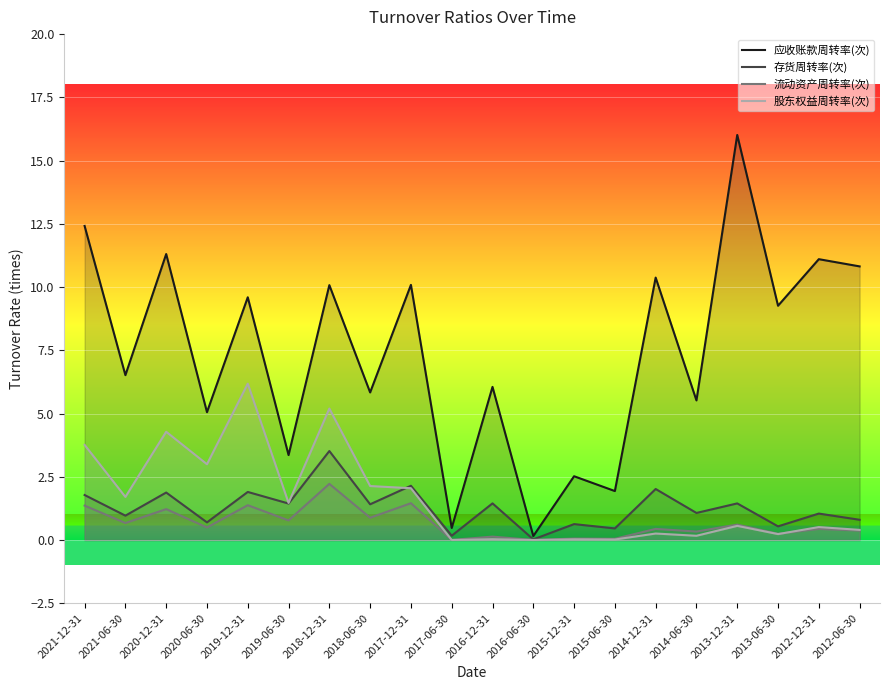

How many data points in 存货周转率(次) are less than 1?

8